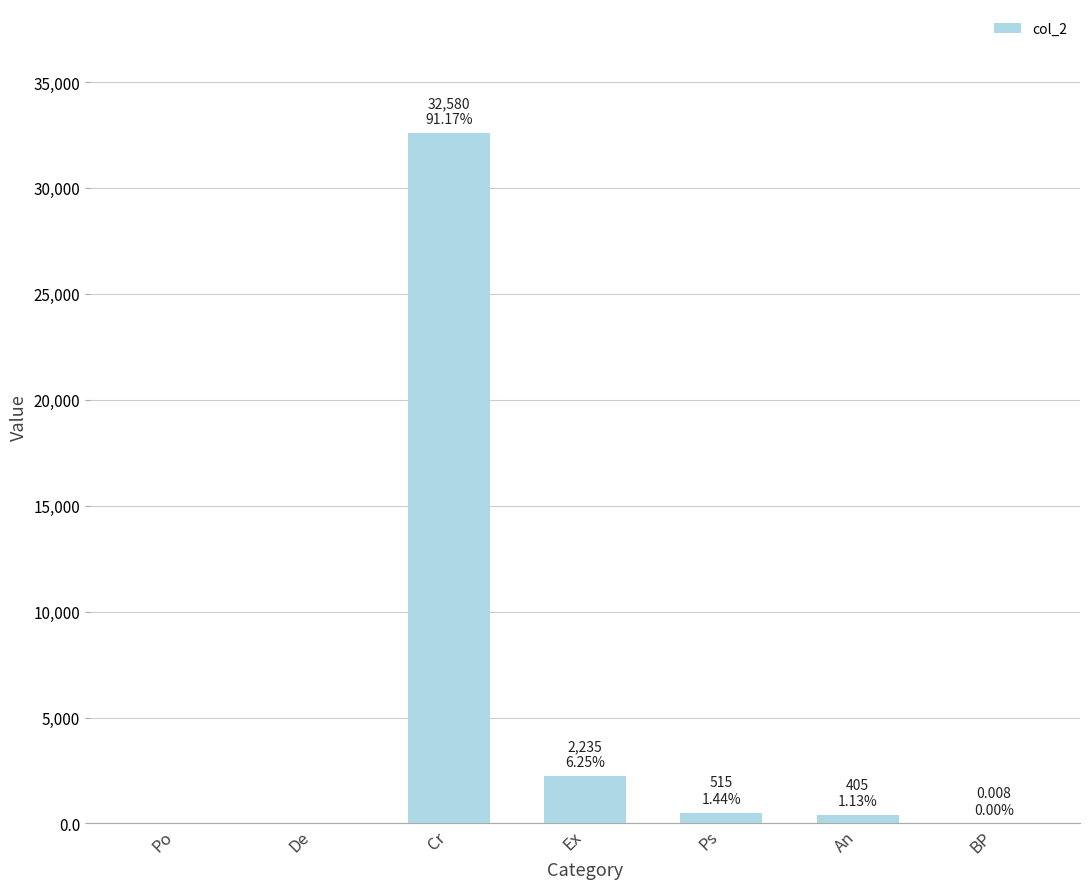

Where is the data nearest to the value 16290?

Ex